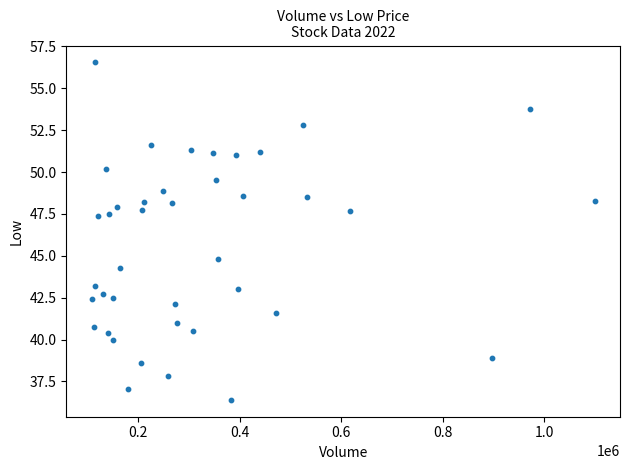

What is the range of X values (max minus min)?

991346.0